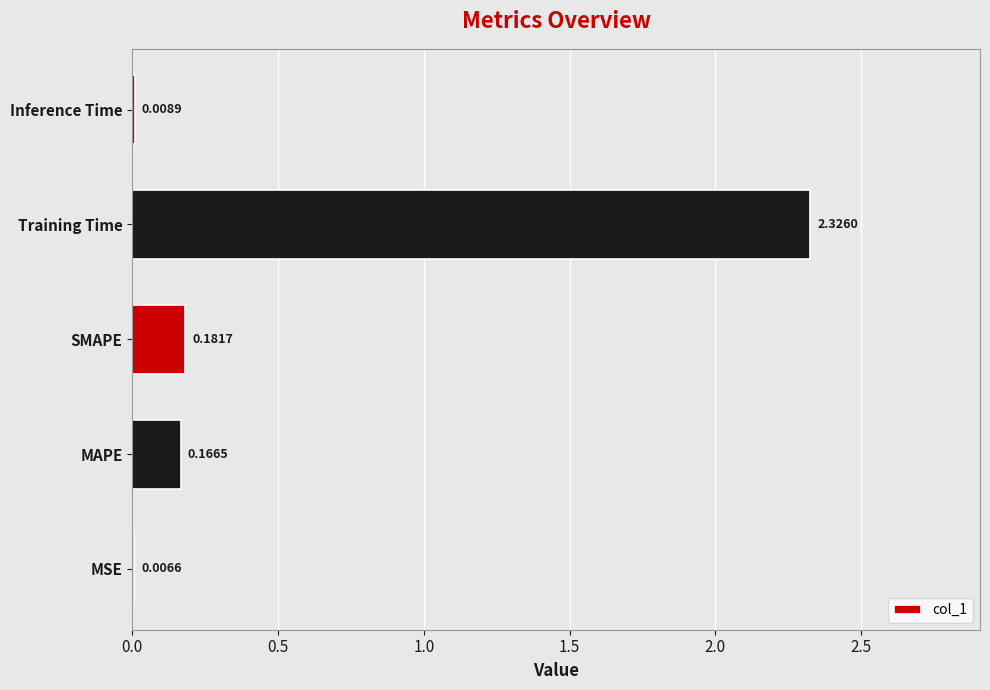

What is the change in value from MSE to SMAPE?

+0.2